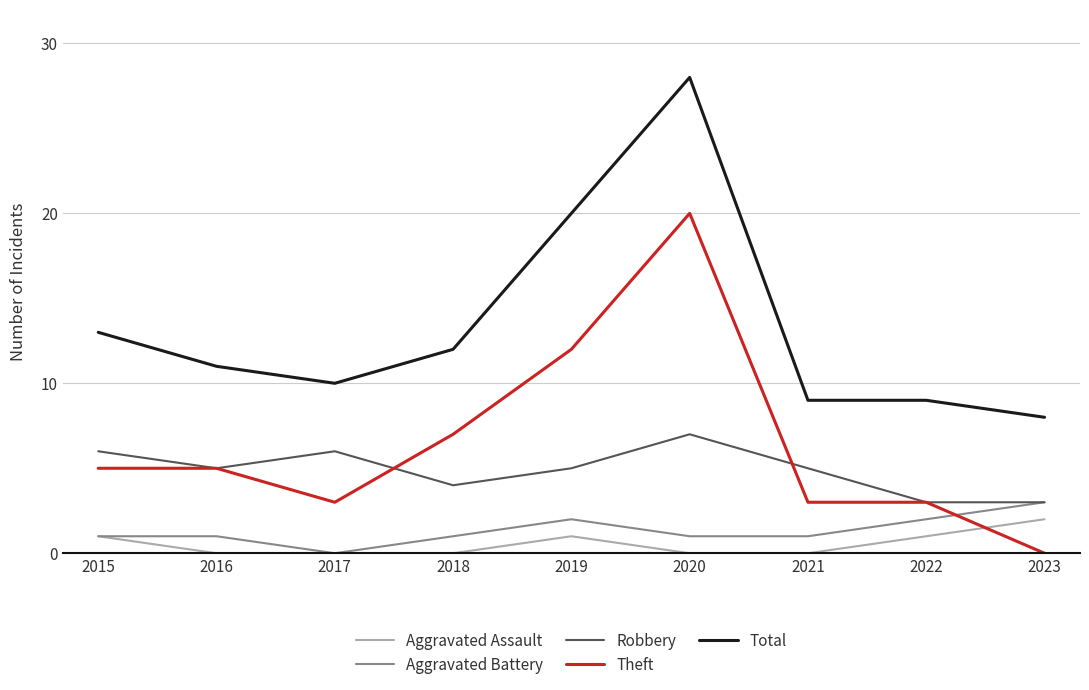

Read the Robbery value at 2021.

5